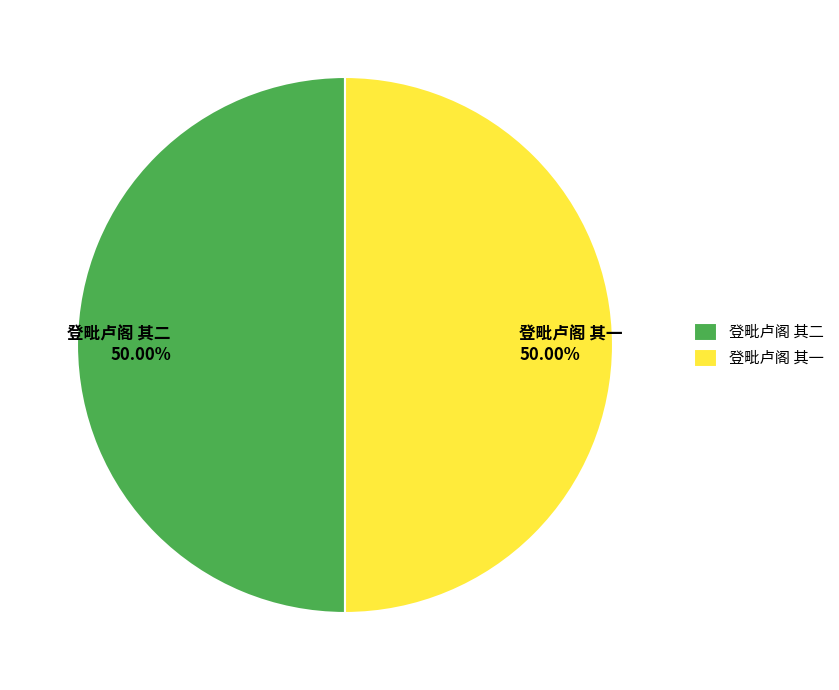

What percentage is the 登毗卢阁 其二 slice, to the nearest percent?

50%